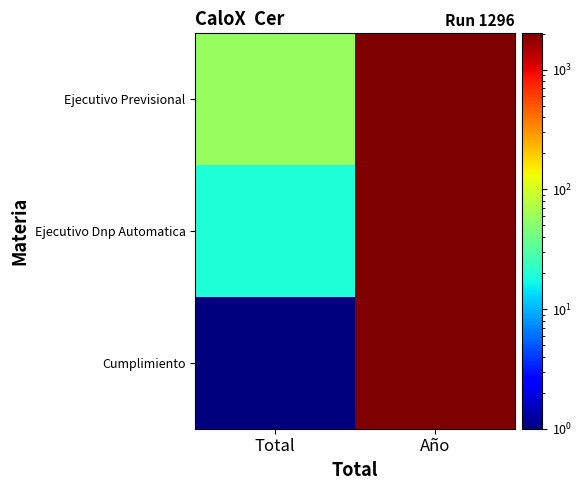

Reading right to left, list all the values displayed in this chart.

Ejecutivo Previsional: Año=2017	Total=57
Ejecutivo Dnp Automatica: Año=2017	Total=19
Cumplimiento: Año=2017	Total=1